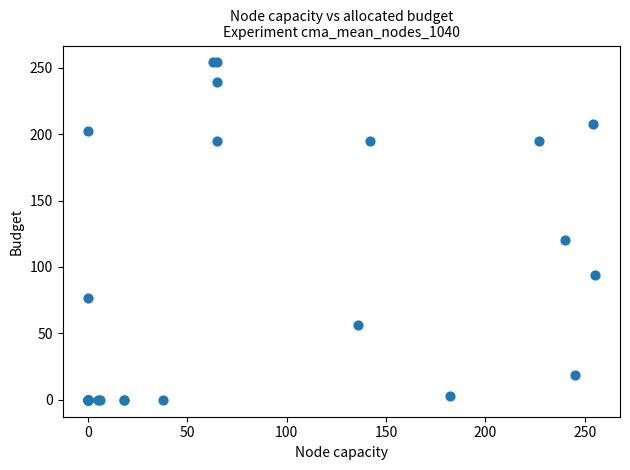

What Y value in the scatter plot is closest to 127?

120